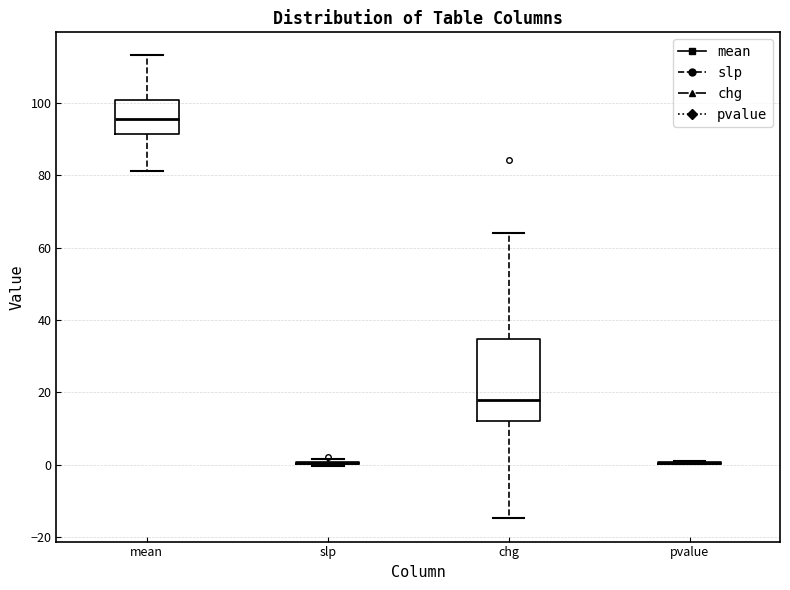

Reading left to right, read every box against the y-axis: the position of its median line, the range the box covers, and the ends of its whiskers. The values are not printed on the chart, so give them approximately, as read against the axis.

mean: median 96, box 92 to 100, whiskers 82 to 114
slp: box collapsed to a line at 0, whiskers 0 to 2
chg: median 18, box 12 to 34, whiskers -14 to 64
pvalue: box collapsed to a line at 0, whiskers 0 to 0